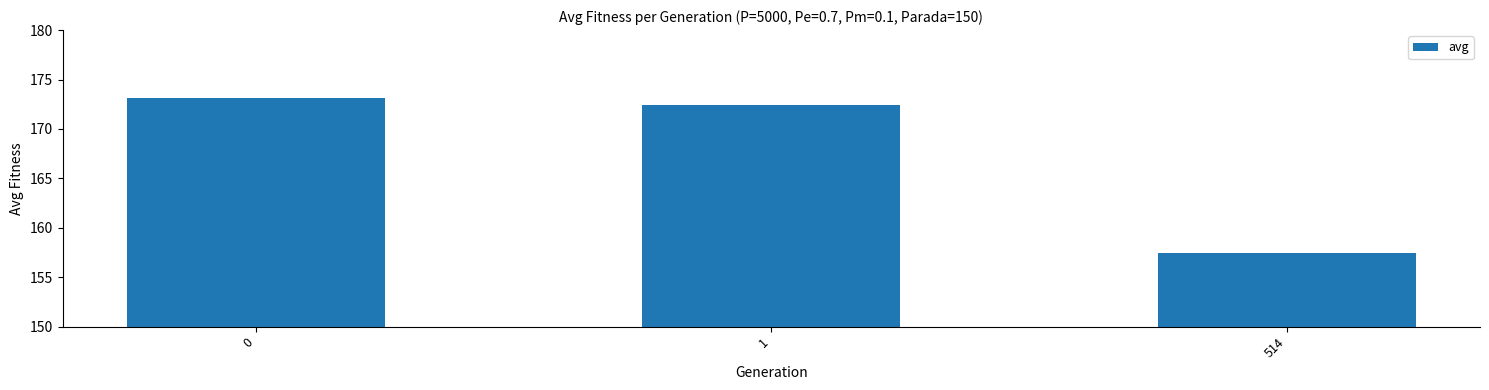

What is the ratio of the value at 0 to the value at 514?

1.1